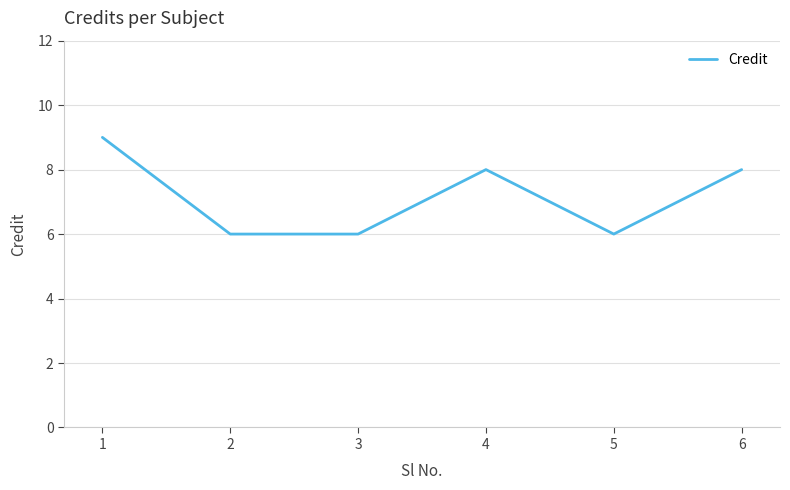

Does the chart have visible grid lines?

Yes